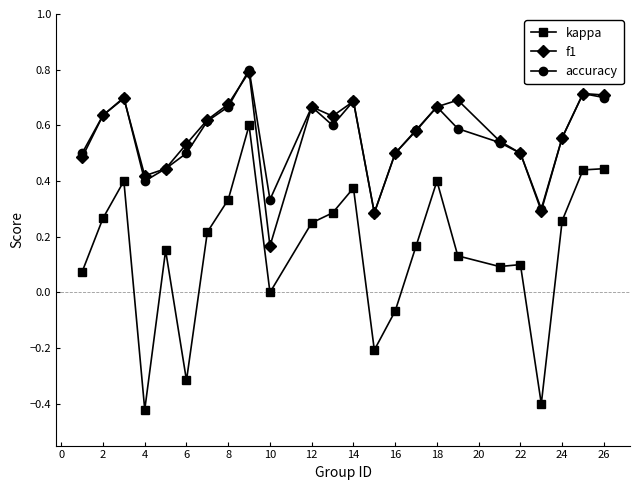

True or false: kappa has more than 2 interior local peaks.

True